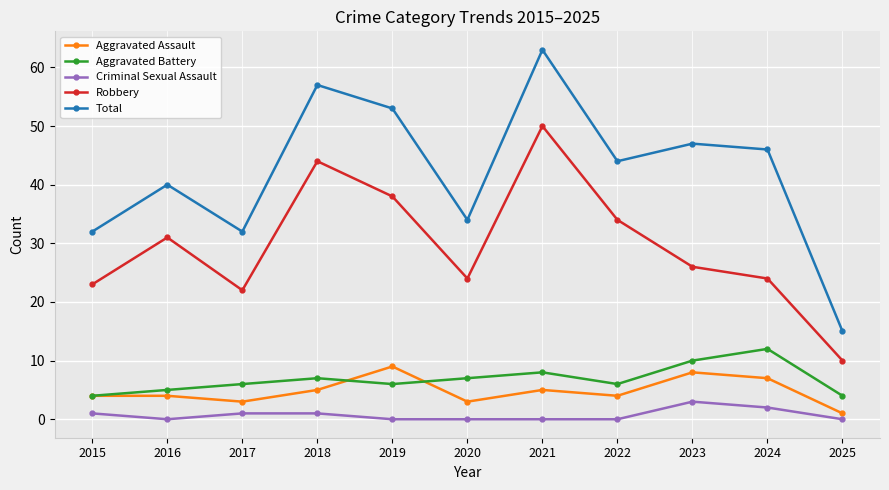

What is the difference between the highest and lowest values at 2019?

53